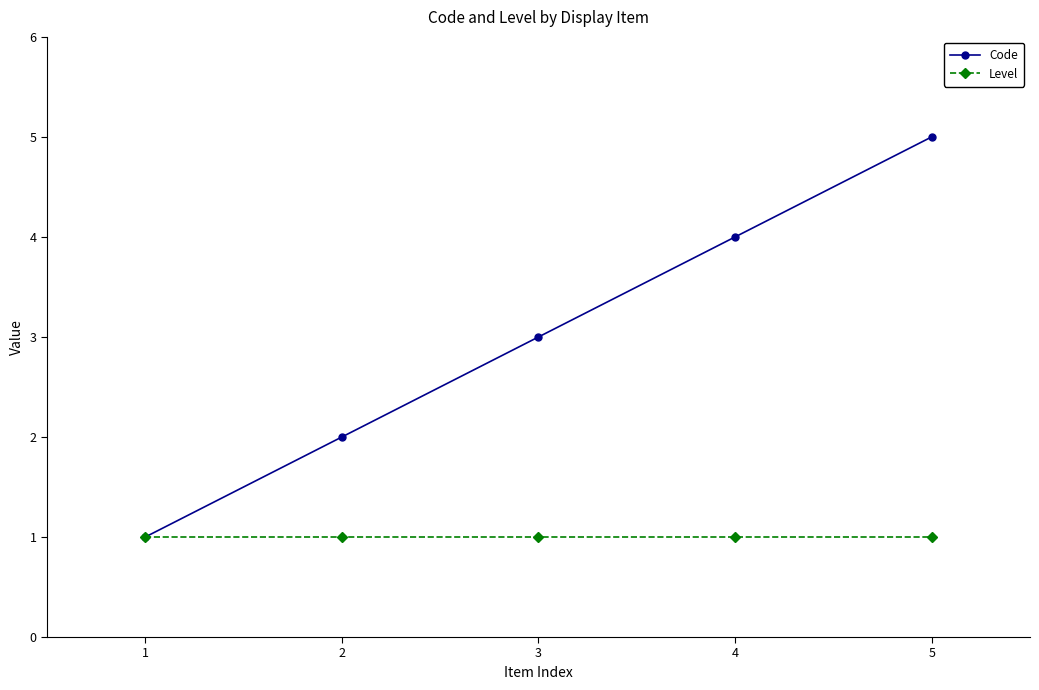

What is the value of the Code point at the 5th from the left?

5